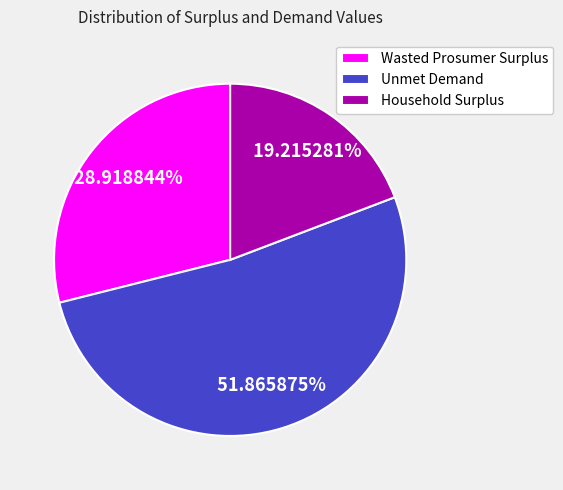

To the nearest percent, what is the difference between the Unmet Demand and Household Surplus slice percentages?

33%